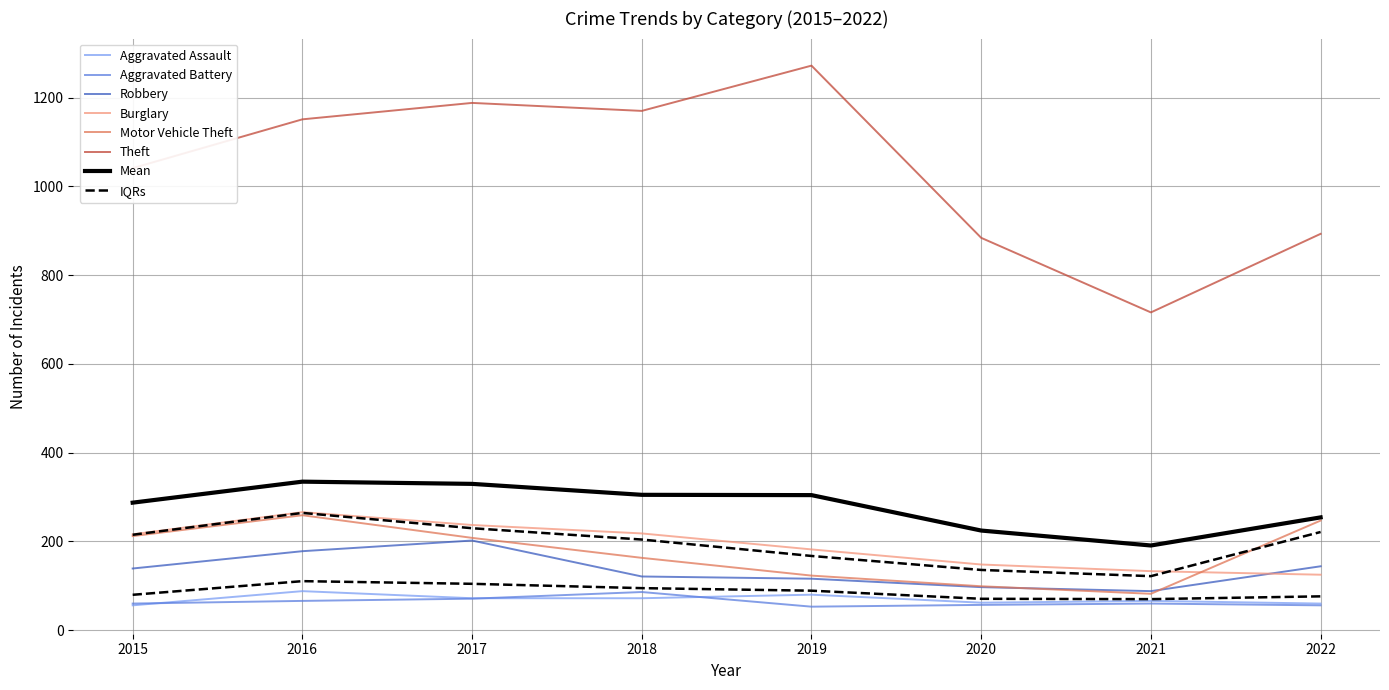

The value of Aggravated Battery at 2017 is 49. True or false?

False